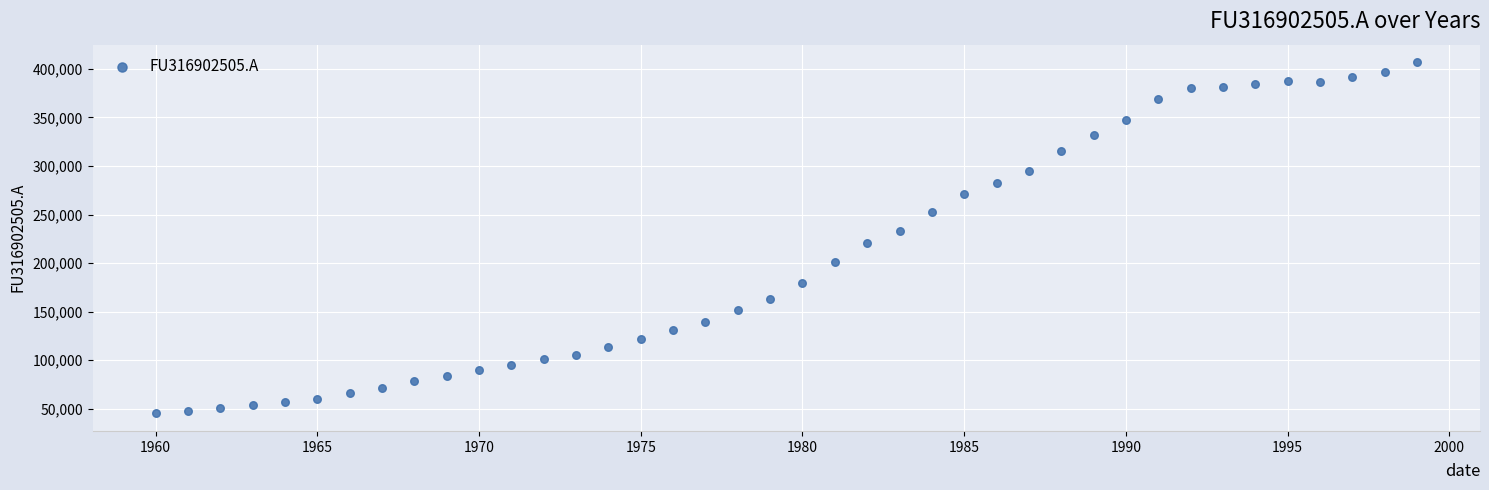

What is the range of Y values (max minus min)?

361962